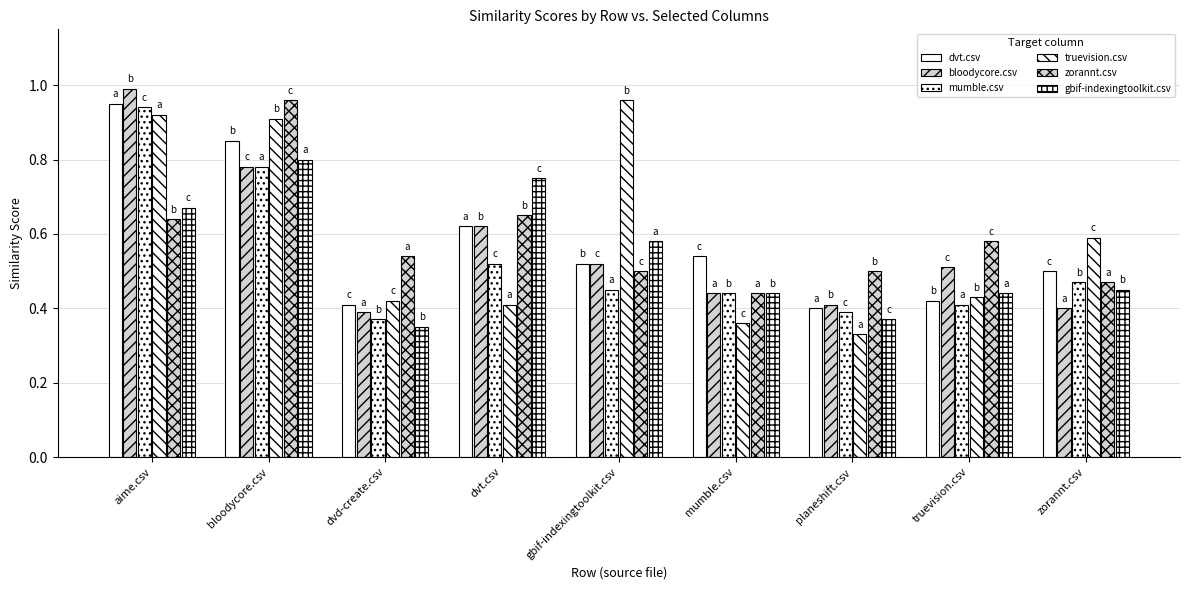

How many bars are there in each group?

6